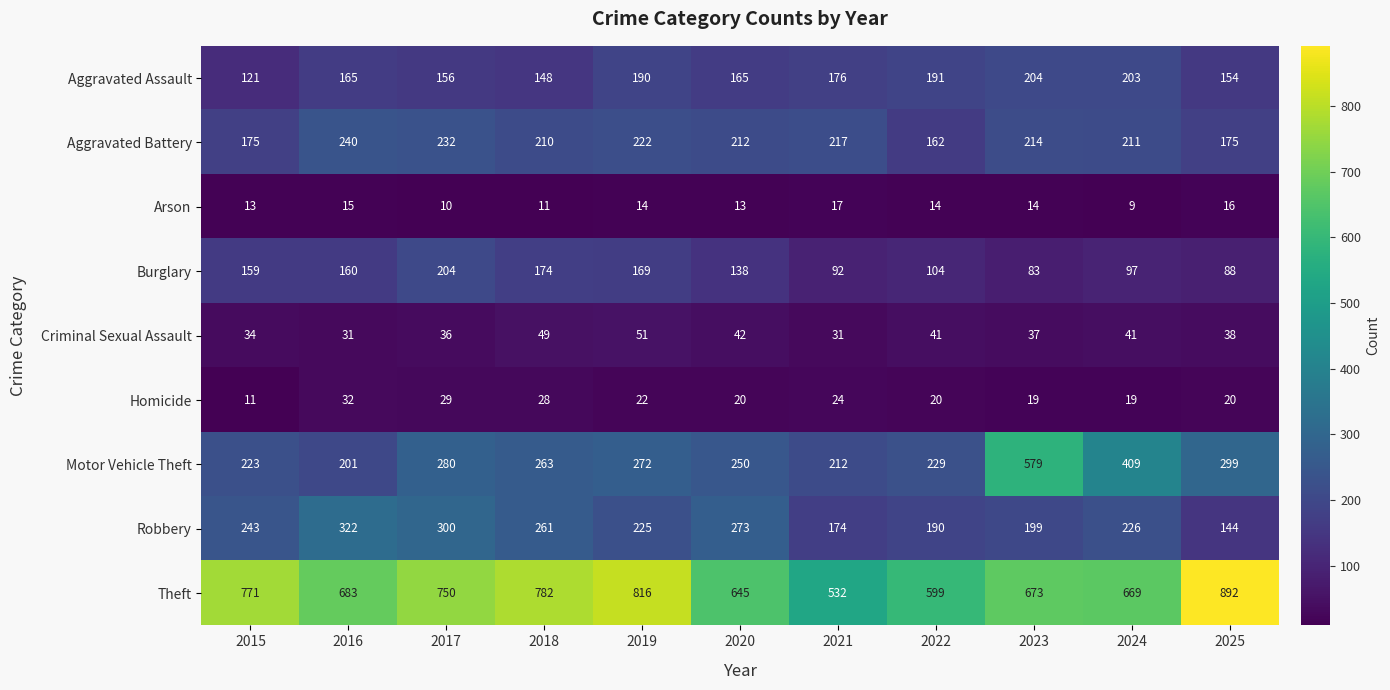

Is the value of Homicide at 2018 greater than the value of Theft at 2017?

No